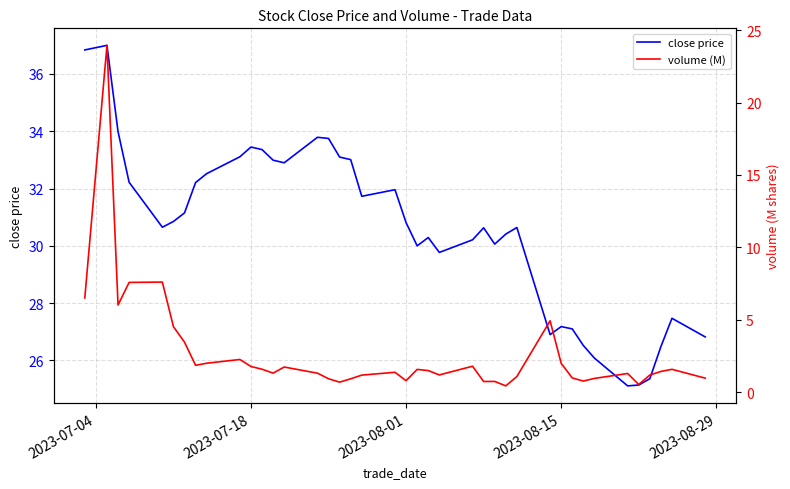

What is the highest value of the close price series?

37.0